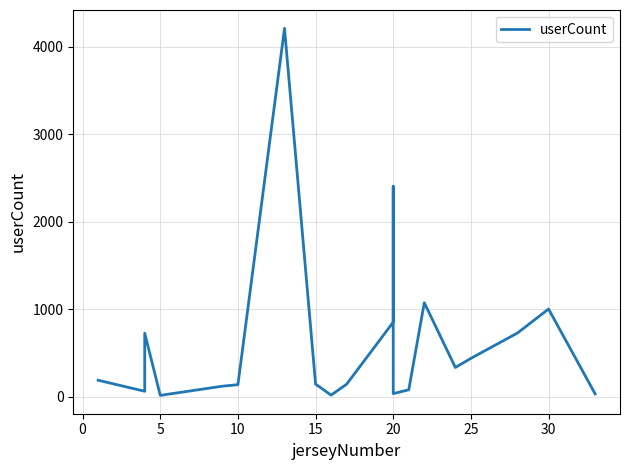

What is the average value?

636